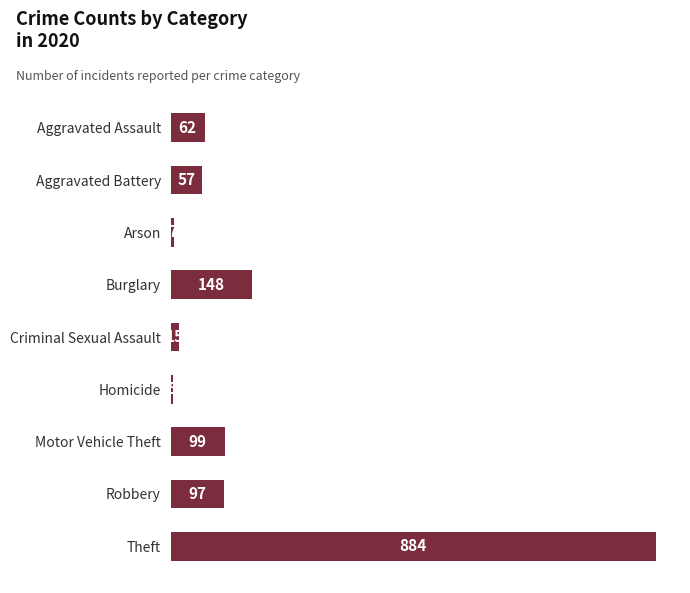

Approximately how many times larger is the value at Theft compared to Homicide?

176.8